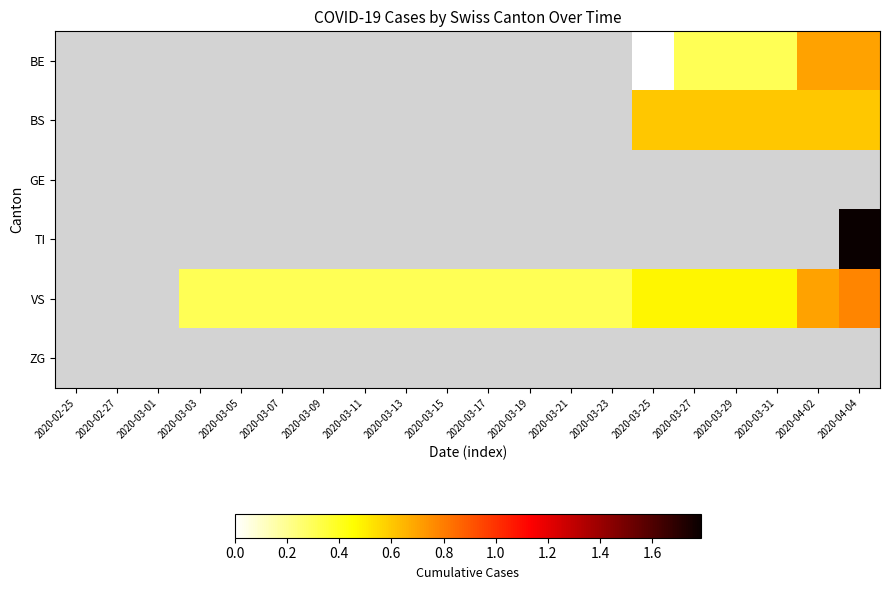

Which series changed the most between 2020-03-13 and 2020-03-15?

VS